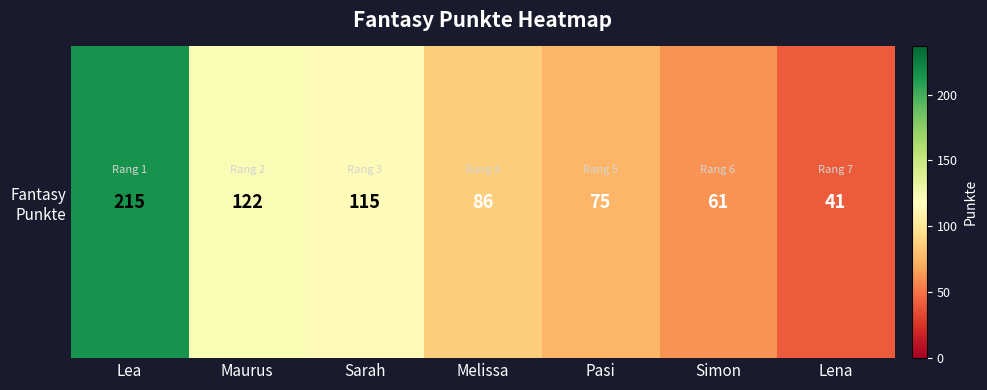

At which category does the chart reach its minimum across all series?

Lena